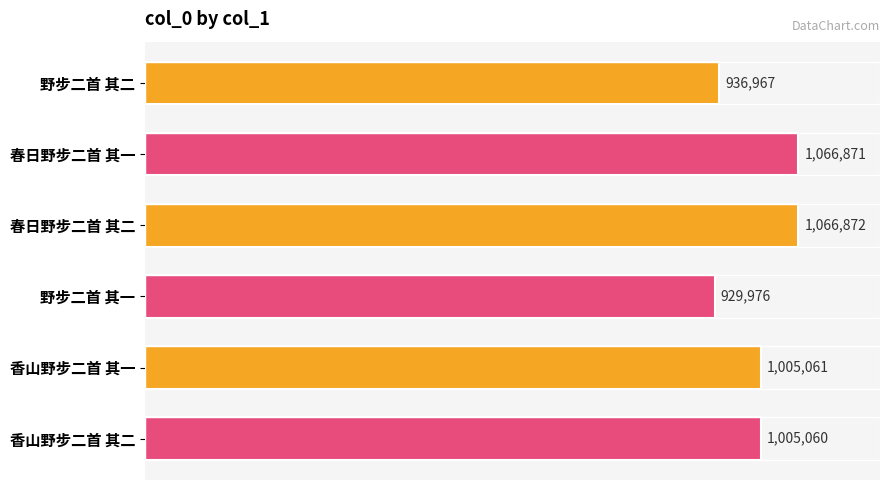

Where is the data nearest to the value 998424?

香山野步二首 其二